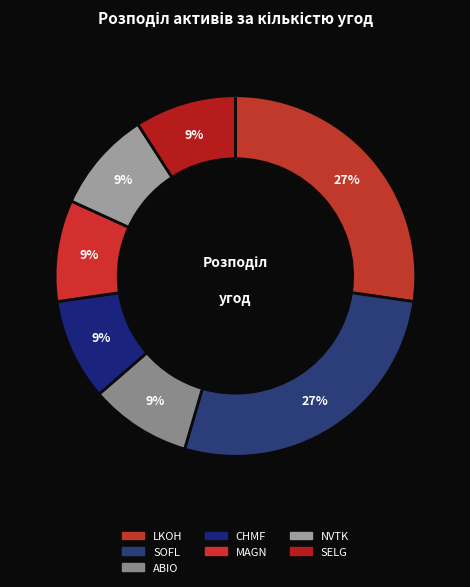

To the nearest percent, what is the average slice percentage?

14%